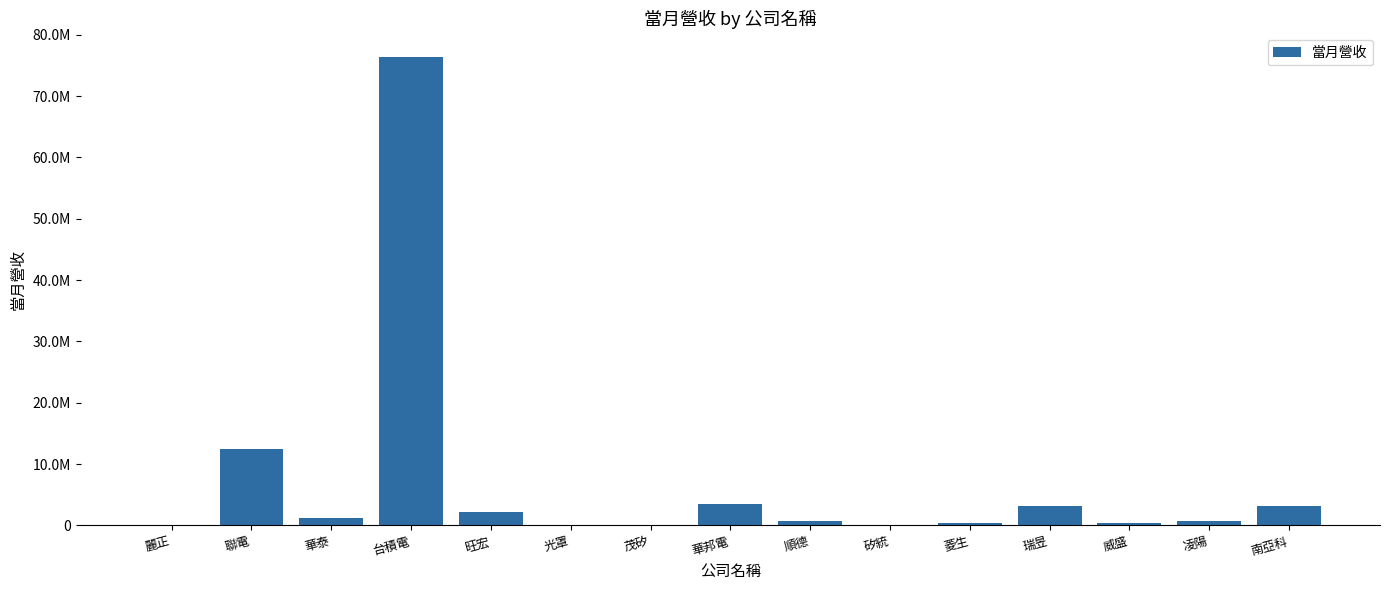

Are the bars horizontal?

No